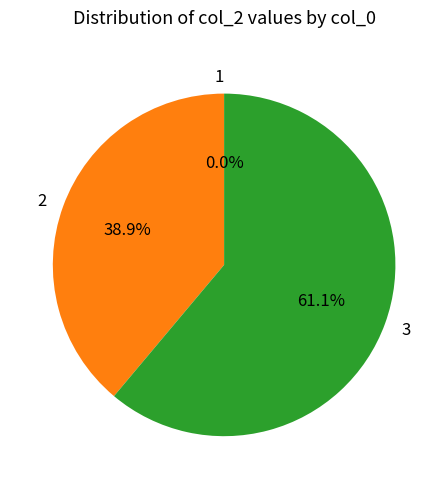

What is the change in value from 1 to 2?

+14